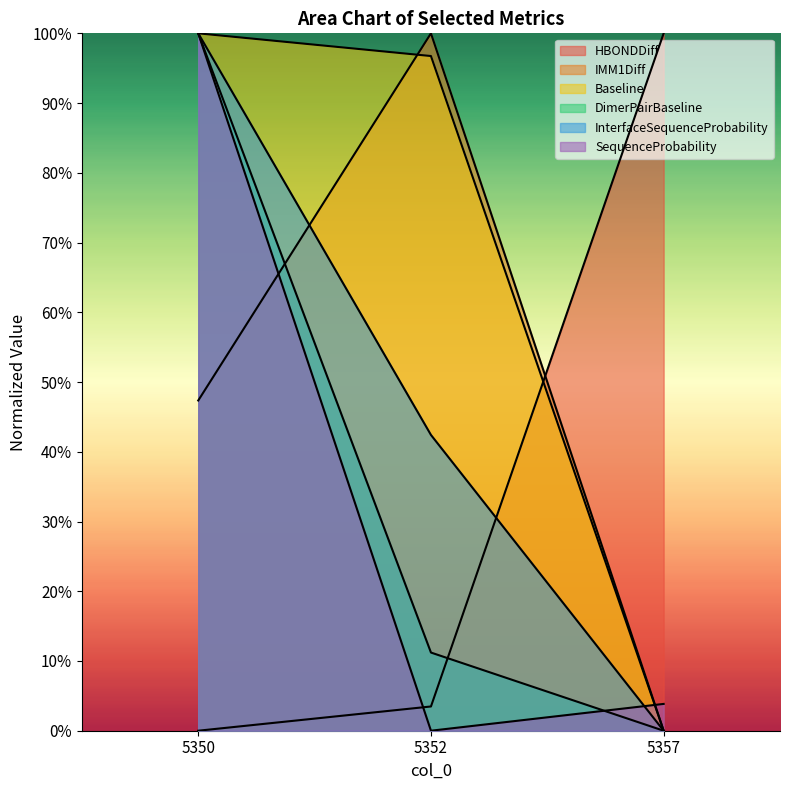

Which category has the highest value in the SequenceProbability series?

5350